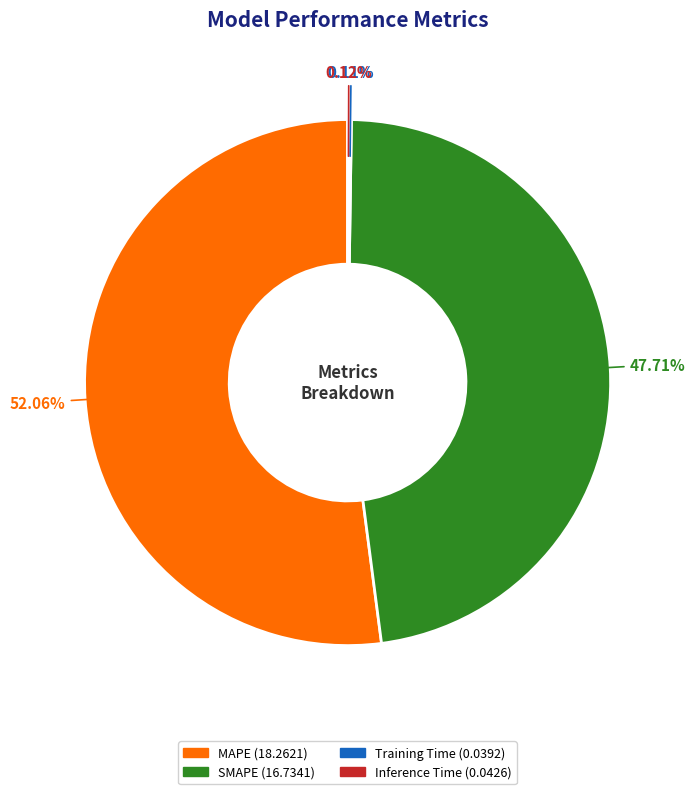

What is the largest slice in the pie chart?

MAPE